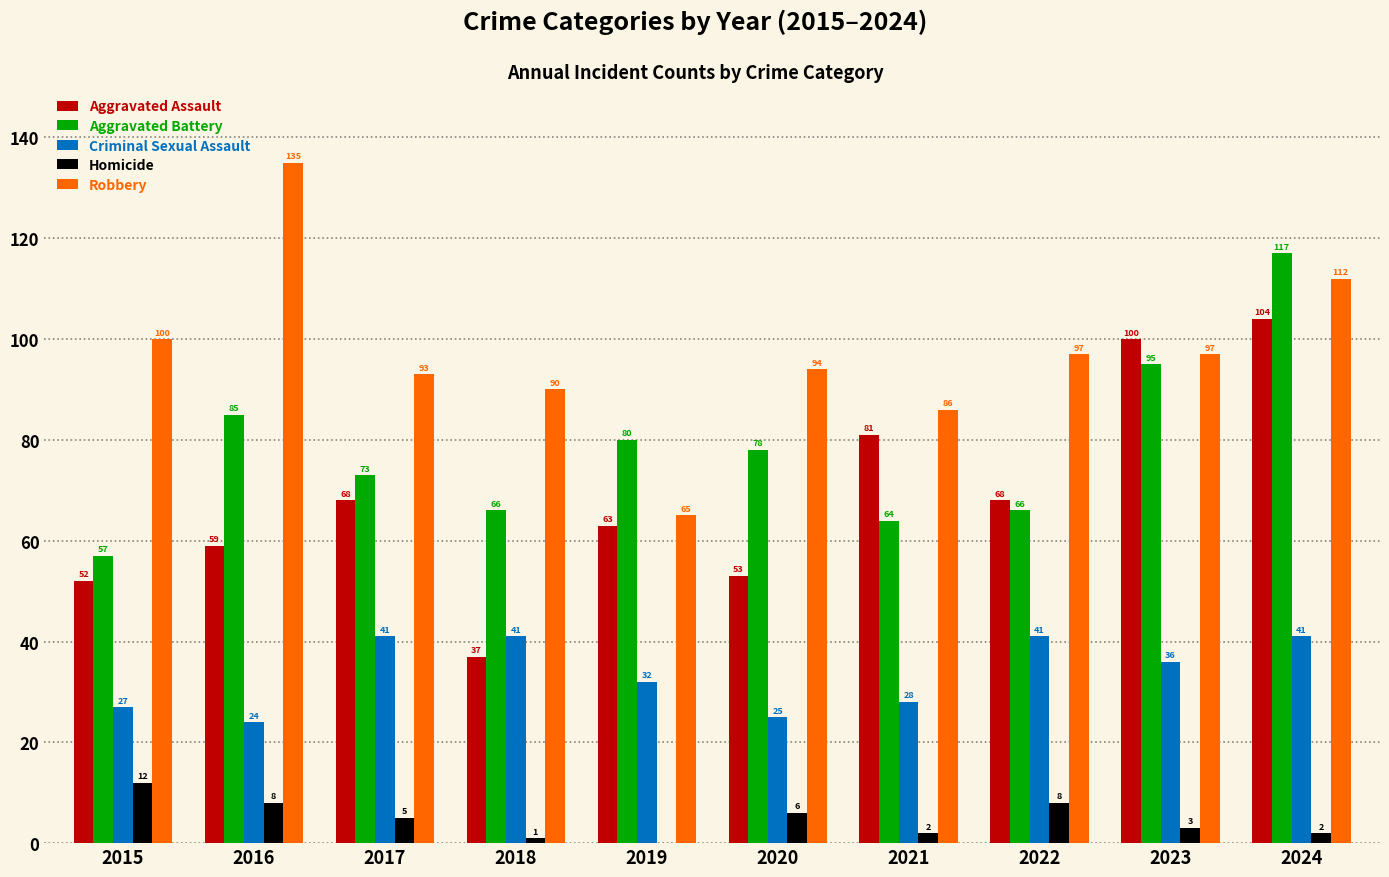

The Criminal Sexual Assault series shows 41 at 2024. True or false?

True